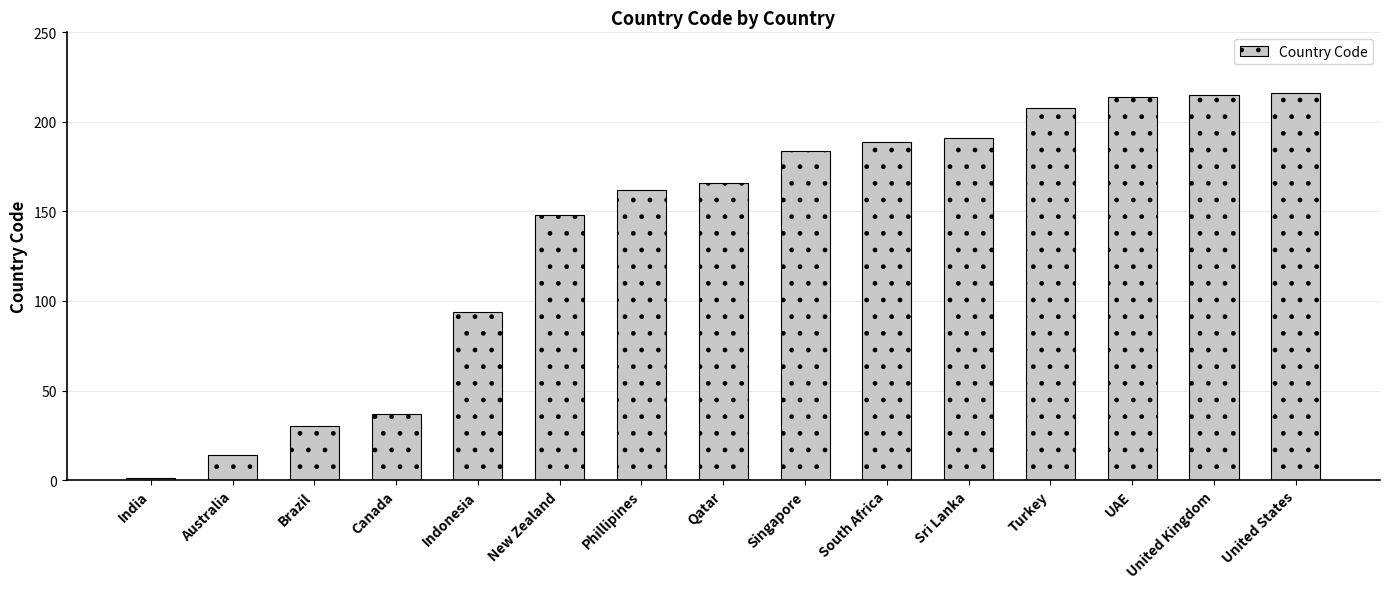

Which category has the lowest value across all series?

India